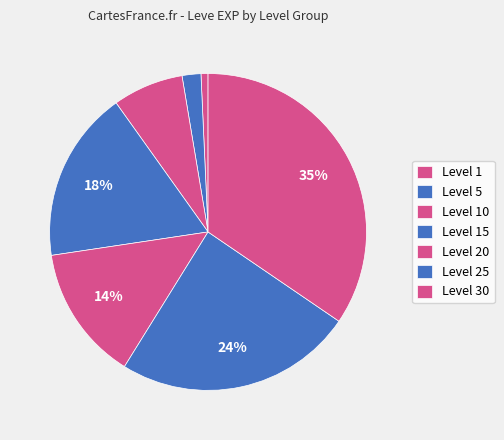

How many slices are in this pie chart?

7